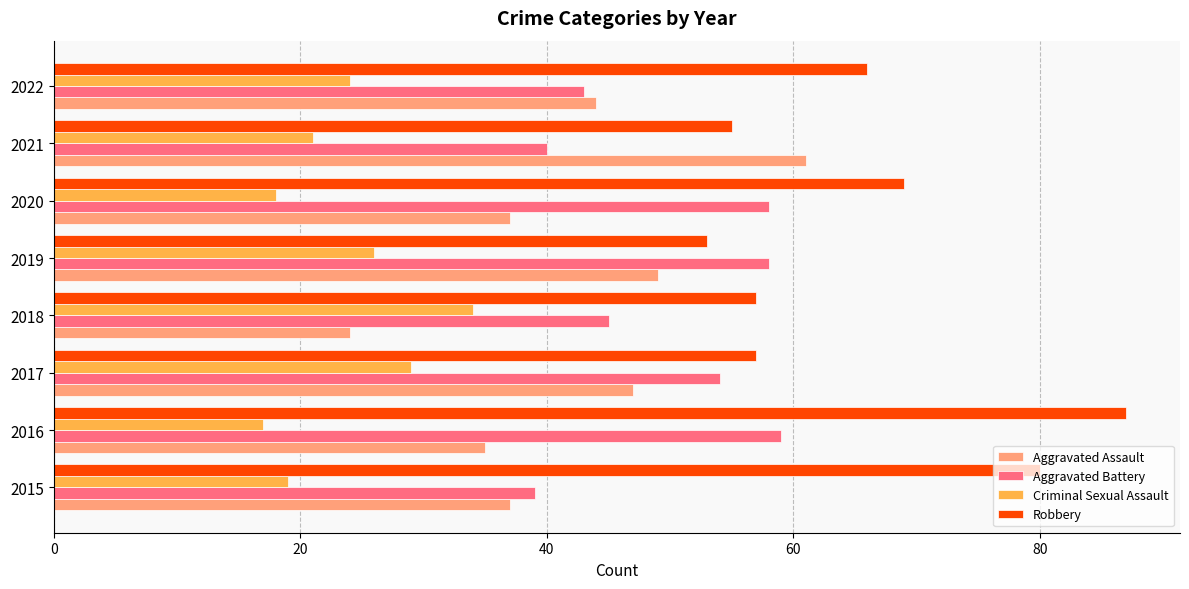

Is it true that Aggravated Assault equals 35 at 2016?

True